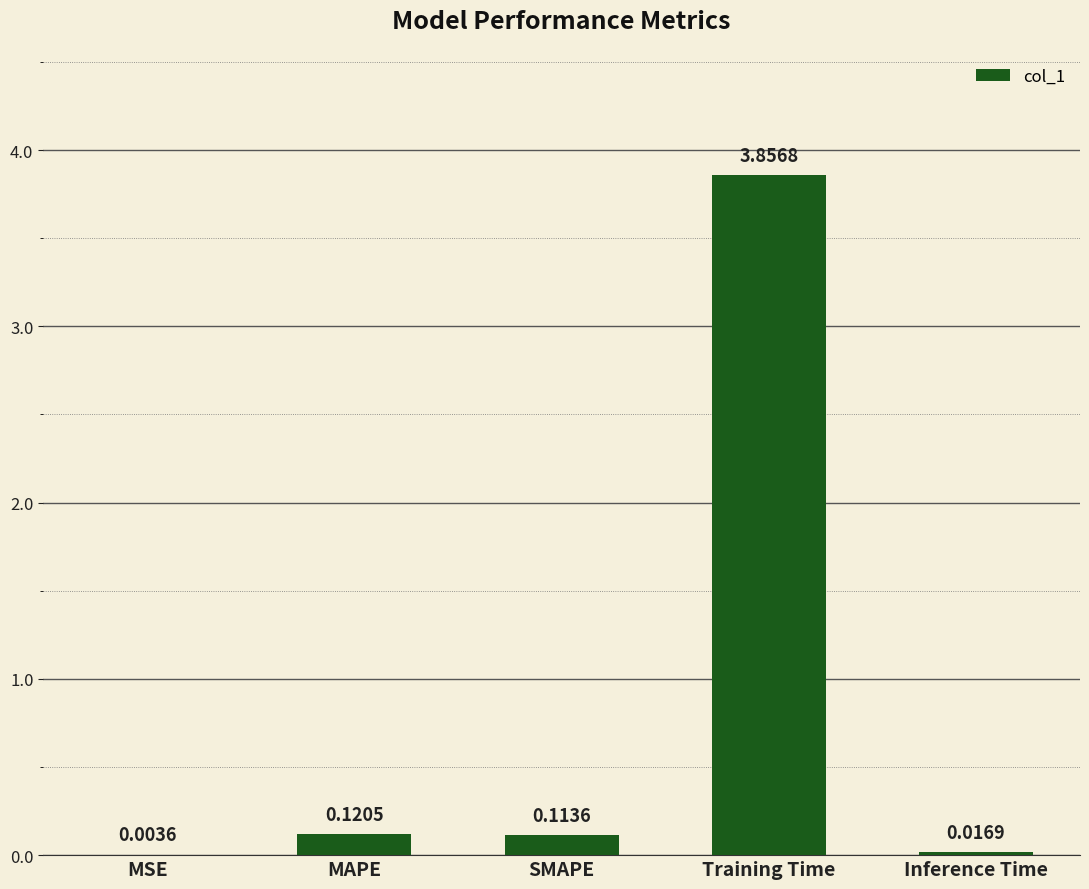

What is the sum of all values?

4.1